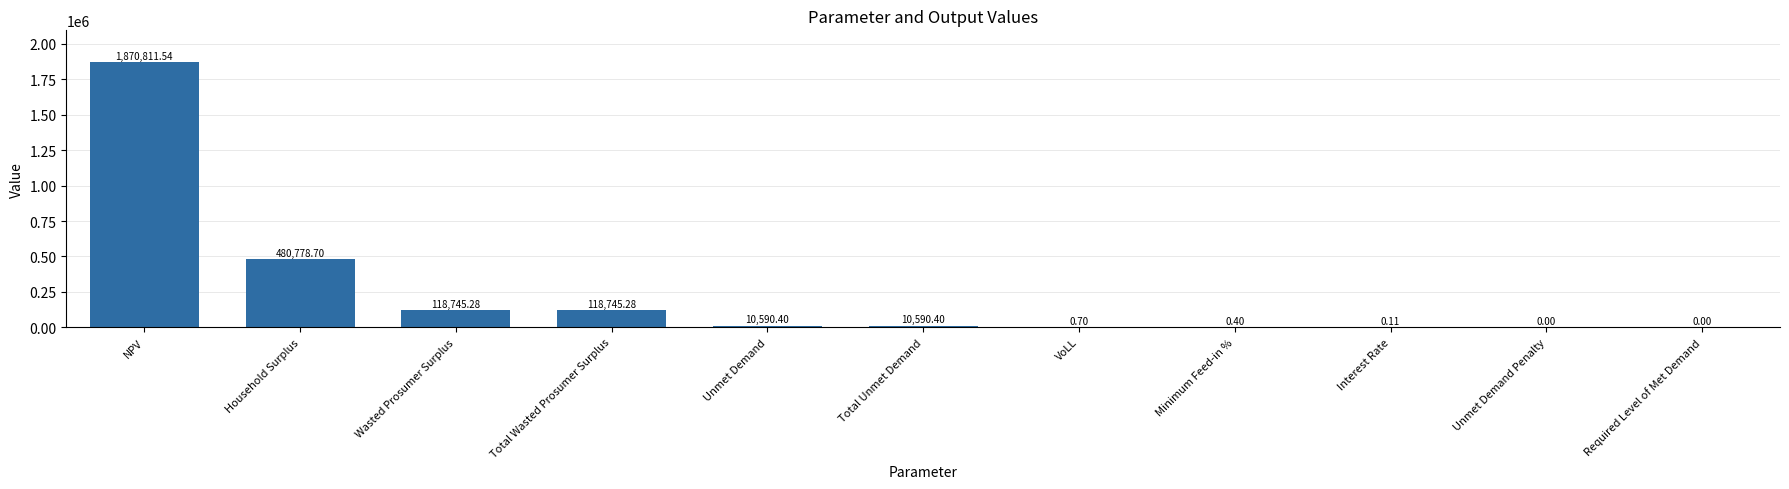

What is the sum of all values?

2610262.8